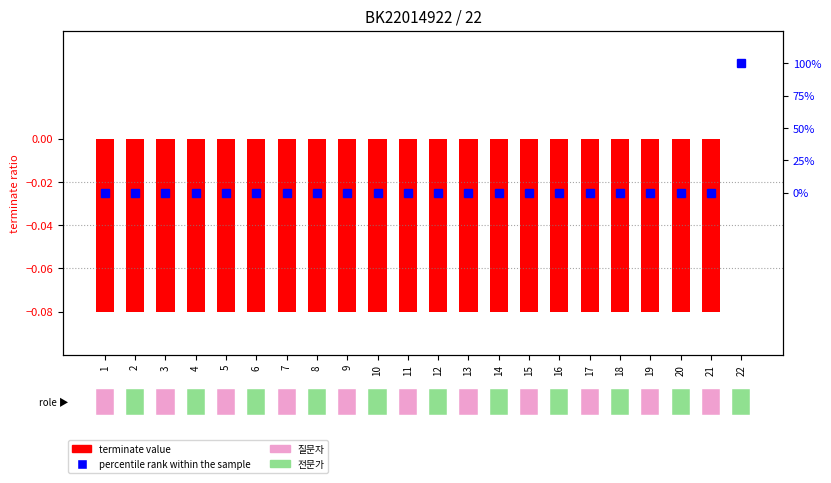

Count the number of categories in the chart.

22